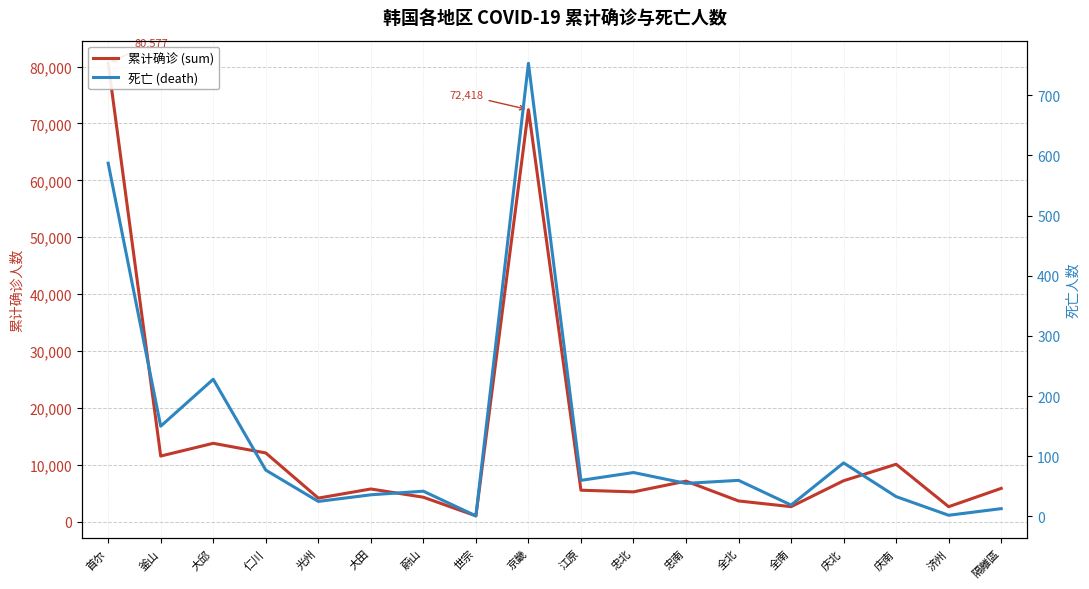

How many data points in 累计确诊 (sum) are above 5846?

8